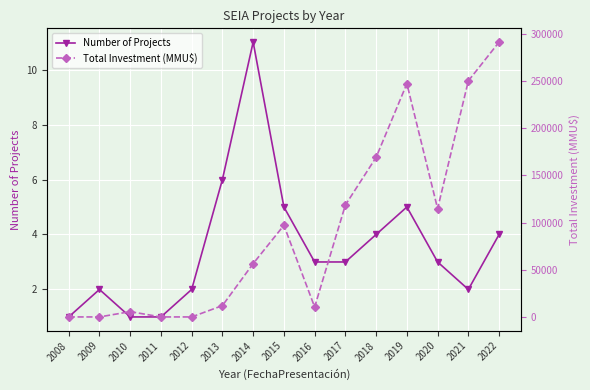

What is the difference between the Number of Projects values at 2013 and 2020?

3